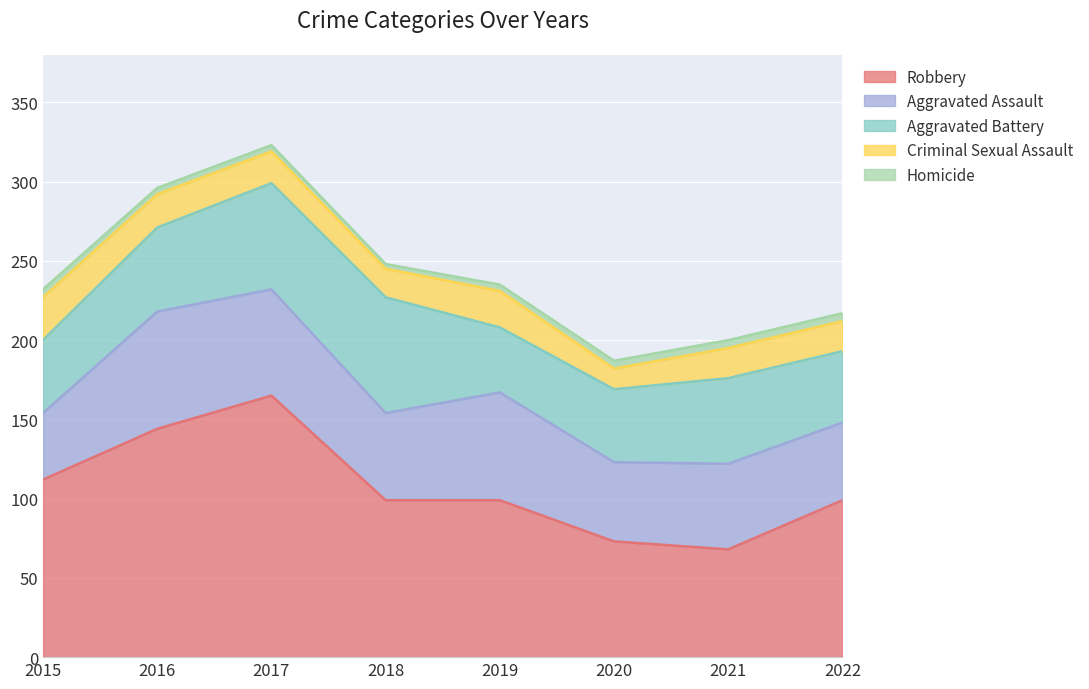

The Robbery series shows 99 at 2022. True or false?

True